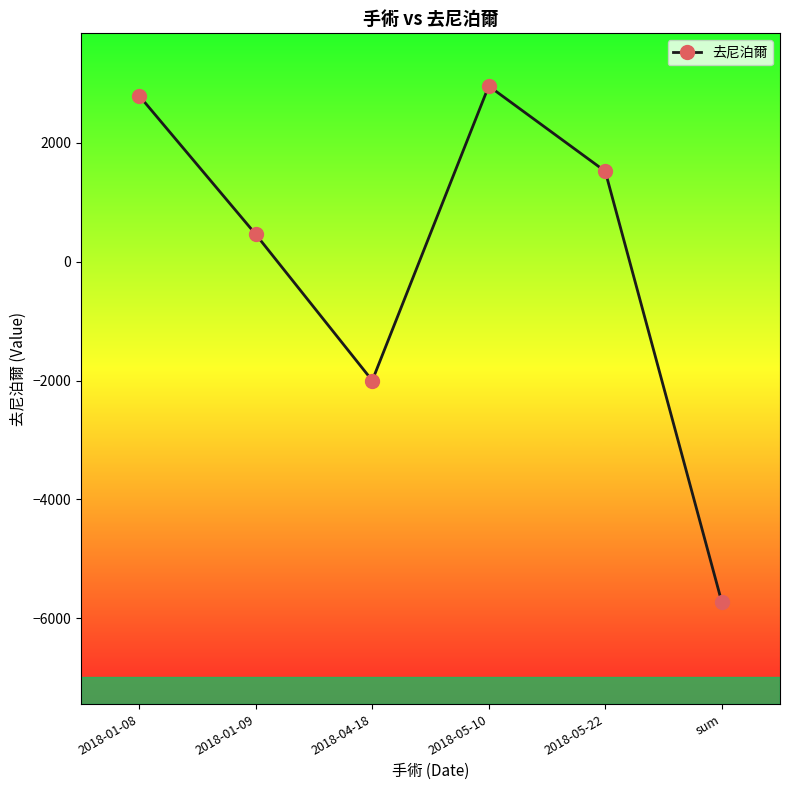

What is the change in value from 2018-01-09 to 2018-05-10?

+2495